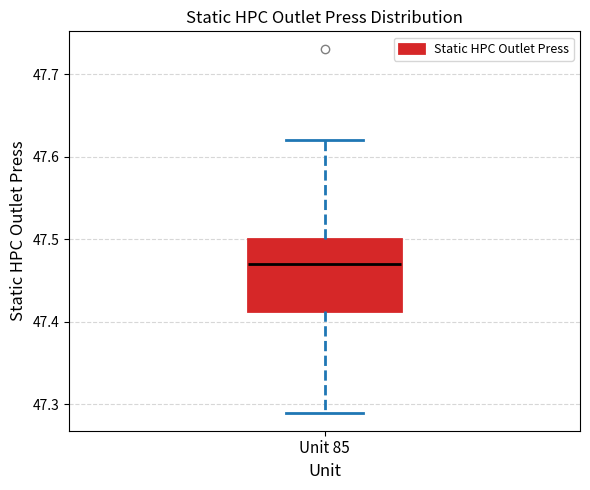

Transcribe this box plot: give where the median line is, the range the box spans, and where the two whiskers end, as read against the y-axis. The values are not printed on the chart, so give them approximately, as read against the axis.

median 47.47, box 47.41 to 47.50, whiskers 47.29 to 47.62